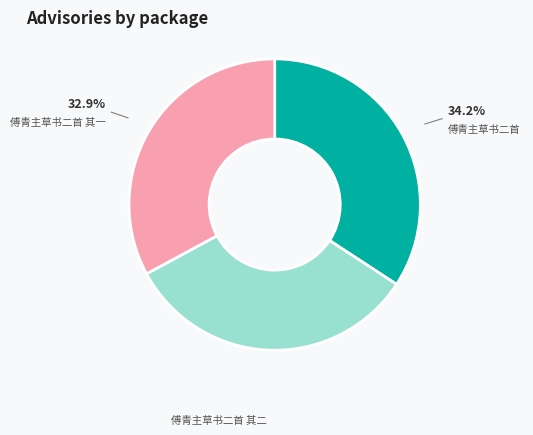

How many segments does this pie chart have?

3